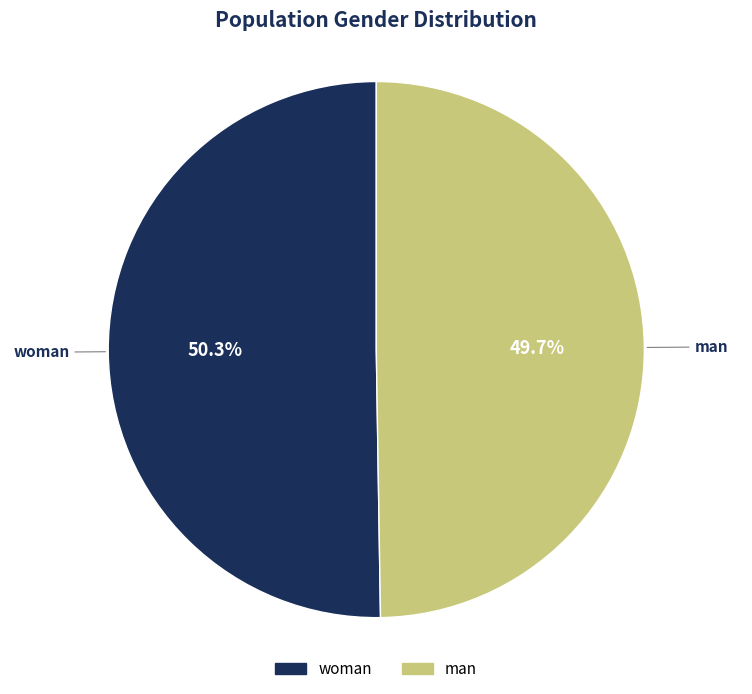

The man slice represents 62% of the pie. True or false?

False